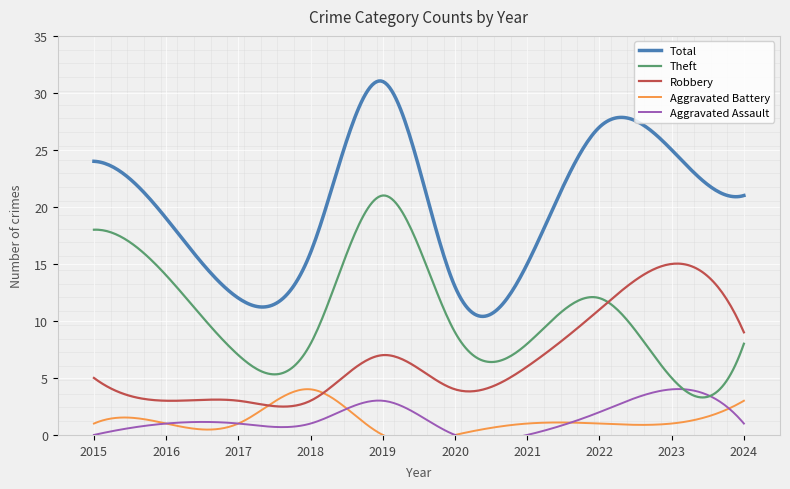

List the labels in order of Aggravated Battery value, smallest first.

2019, 2020, 2015, 2016, 2017, 2021, 2022, 2023, 2024, 2018